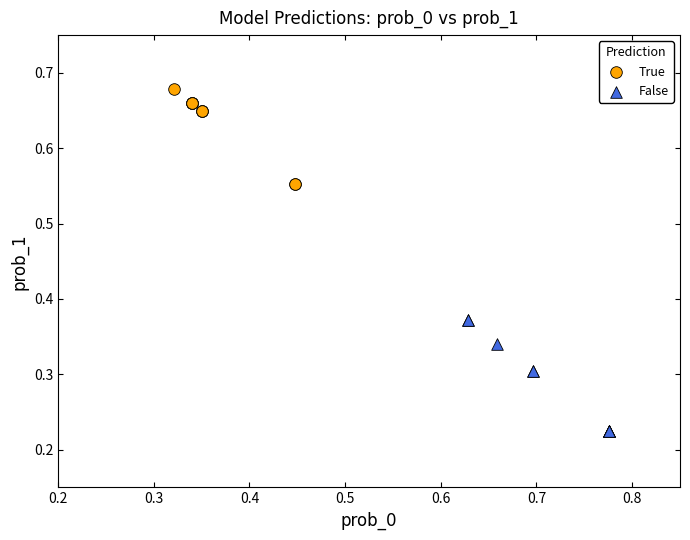

Which series contains the lowest Y value?

False